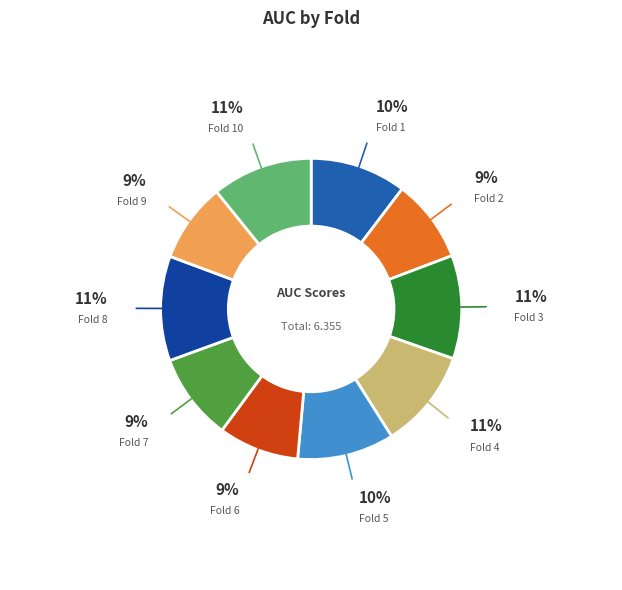

Count the number of slices in the pie.

10